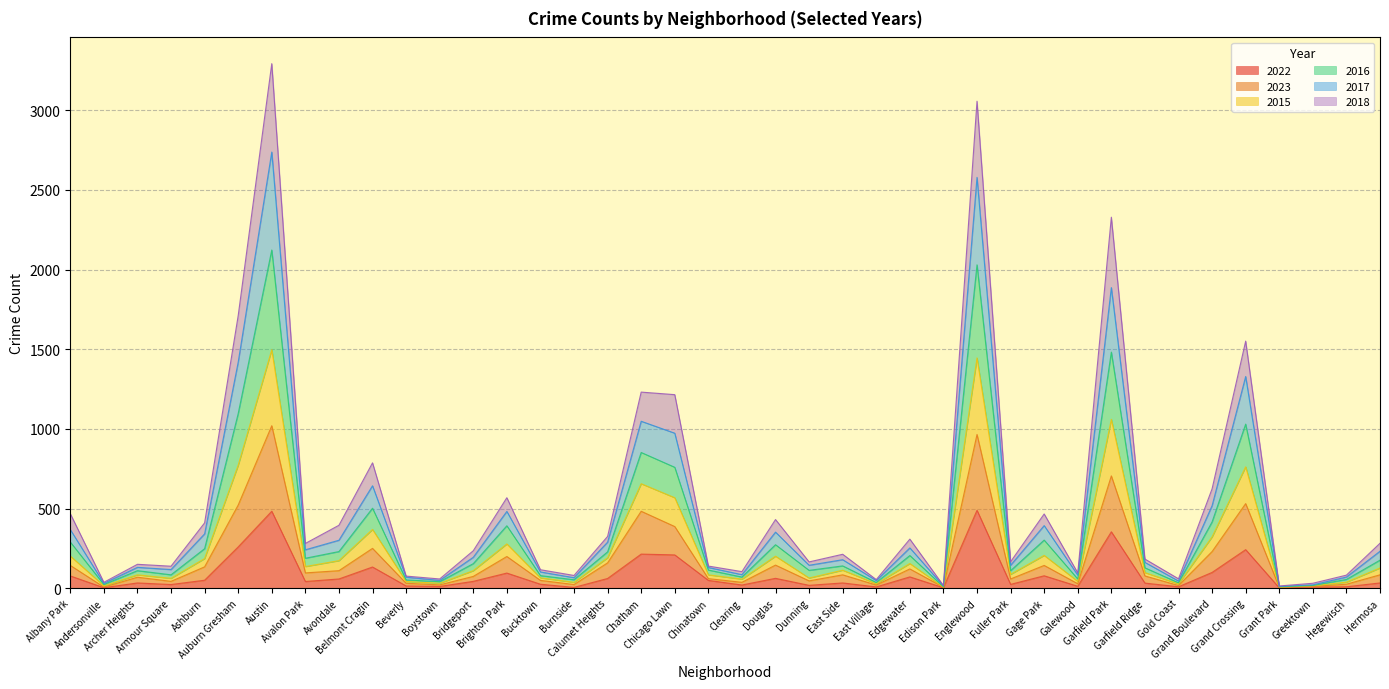

Reading right to left, what are all the values shown in this chart?

2022: 33	9	7	2	242	99	9	32	354	12	78	24	489	3	71	8	33	18	62	20	49	209	214	61	5	25	95	43	11	14	133	58	42	483	259	50	23	33	3	77
2023: 84	25	11	6	531	230	17	77	705	28	143	58	965	6	121	20	84	46	145	37	60	387	483	159	23	49	199	74	21	31	250	110	96	1020	522	134	43	69	7	143
2015: 282	82	31	14	1551	624	59	183	2329	96	466	166	3057	17	308	54	213	165	431	104	139	1215	1231	325	80	116	568	235	58	76	787	395	281	3293	1711	410	138	150	37	468
2016: 232	70	21	11	1329	518	45	162	1887	82	393	144	2579	14	253	48	179	144	352	85	130	973	1048	289	66	102	482	194	49	69	643	301	241	2738	1419	341	117	131	30	368
2017: 176	55	17	9	1030	416	34	128	1482	58	302	110	2030	9	205	36	140	112	273	70	114	759	852	228	53	79	392	154	41	52	502	230	188	2123	1096	248	84	110	23	290
2018: 127	38	15	6	762	322	27	98	1060	43	206	87	1446	6	155	28	113	64	201	57	84	568	656	191	37	65	278	110	31	42	369	173	136	1497	772	186	62	84	15	202